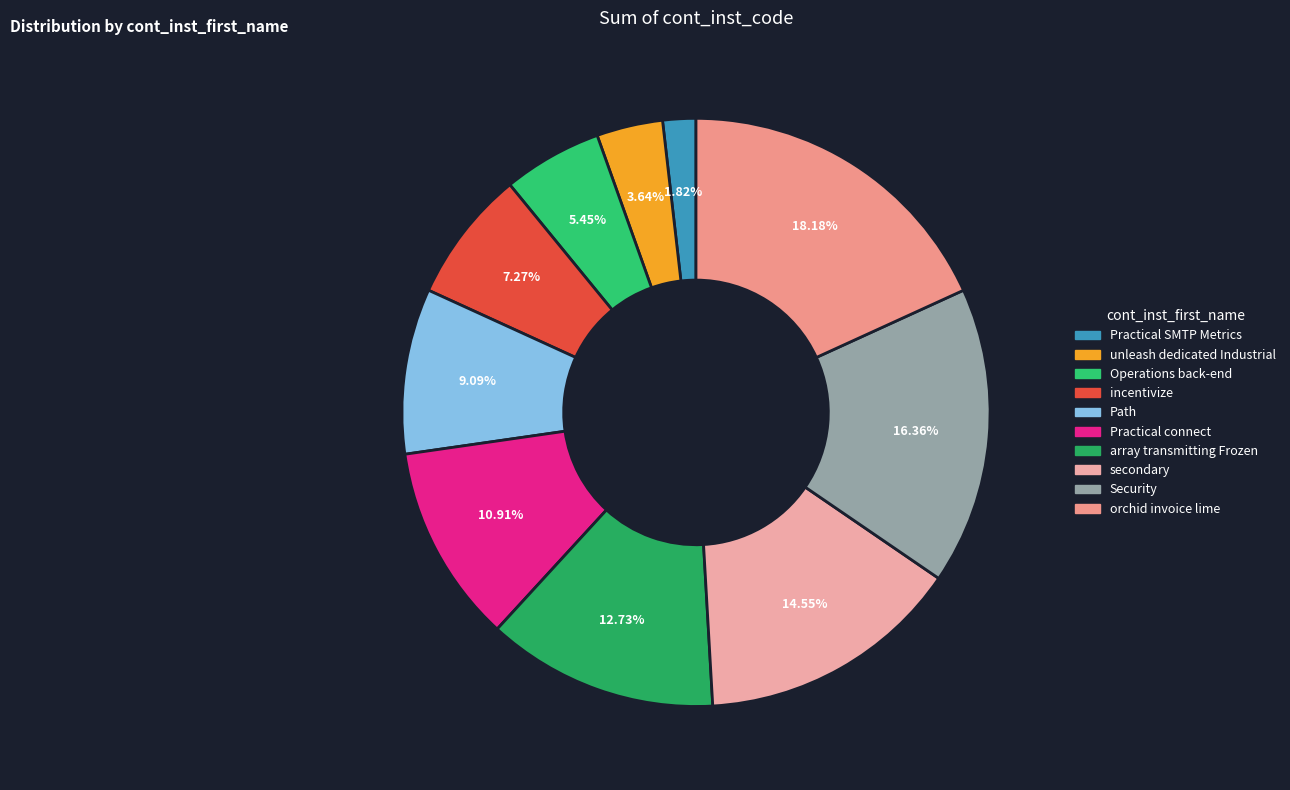

Does secondary account for over 50% of the chart?

No